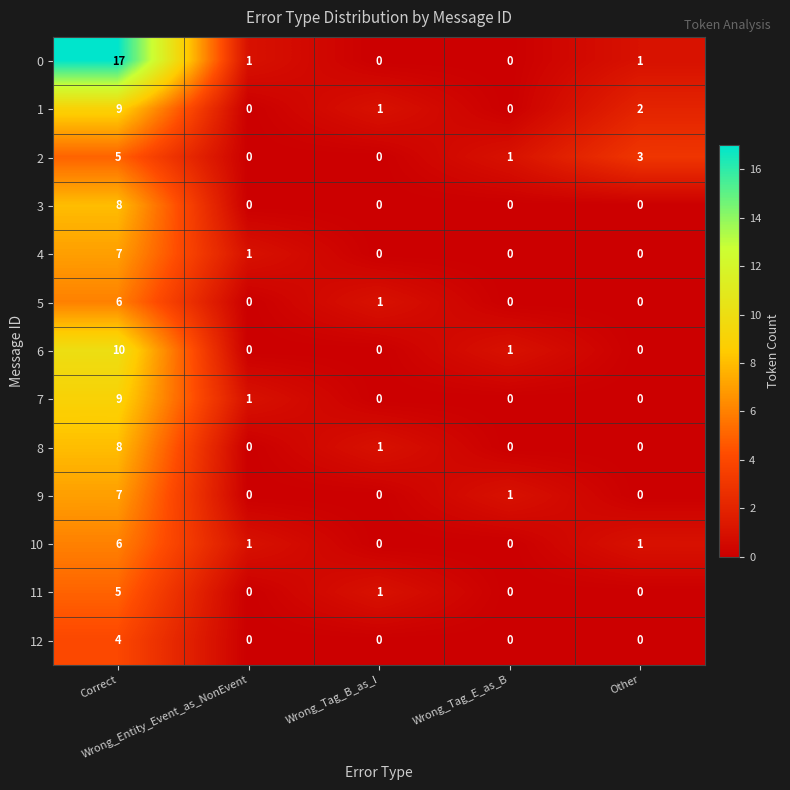

What is the difference between the maximum and minimum values in the 7 series?

9